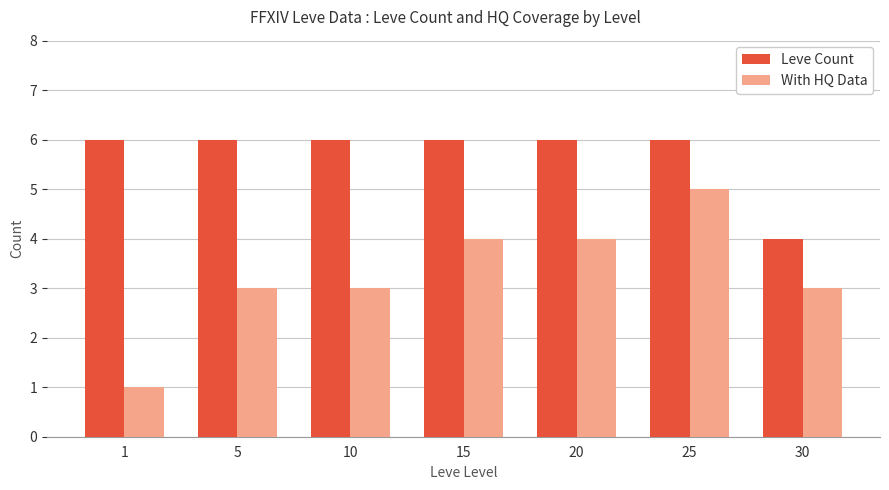

What are all the series names shown in the legend?

Leve Count, With HQ Data